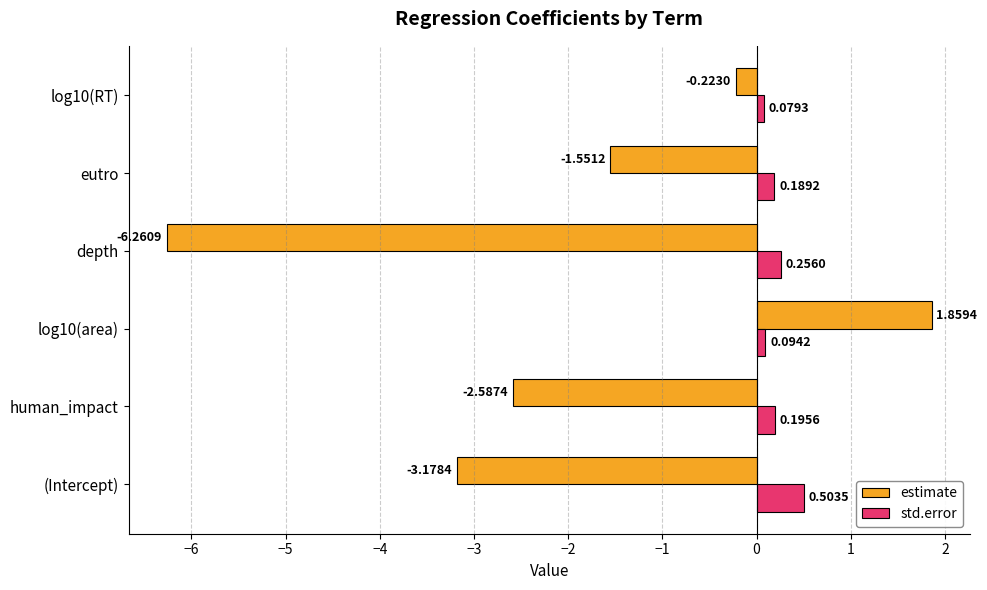

What is the total value across all series at human_impact?

-2.4